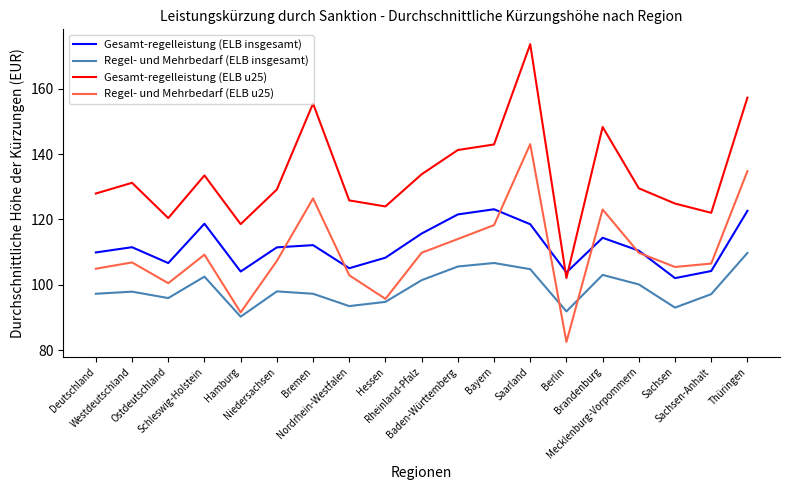

Which series has the widest spread of values?

Gesamt-regelleistung (ELB u25)